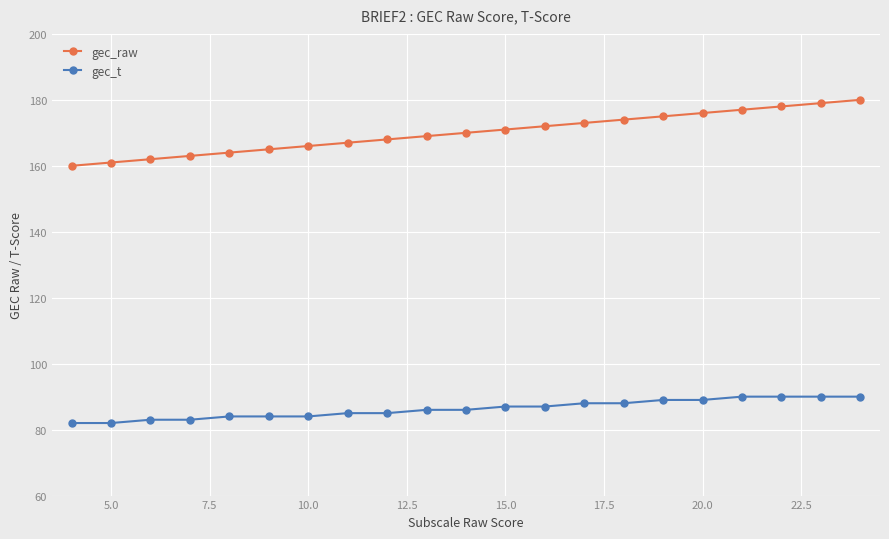

True or false: gec_t and gec_raw cross at least once.

False